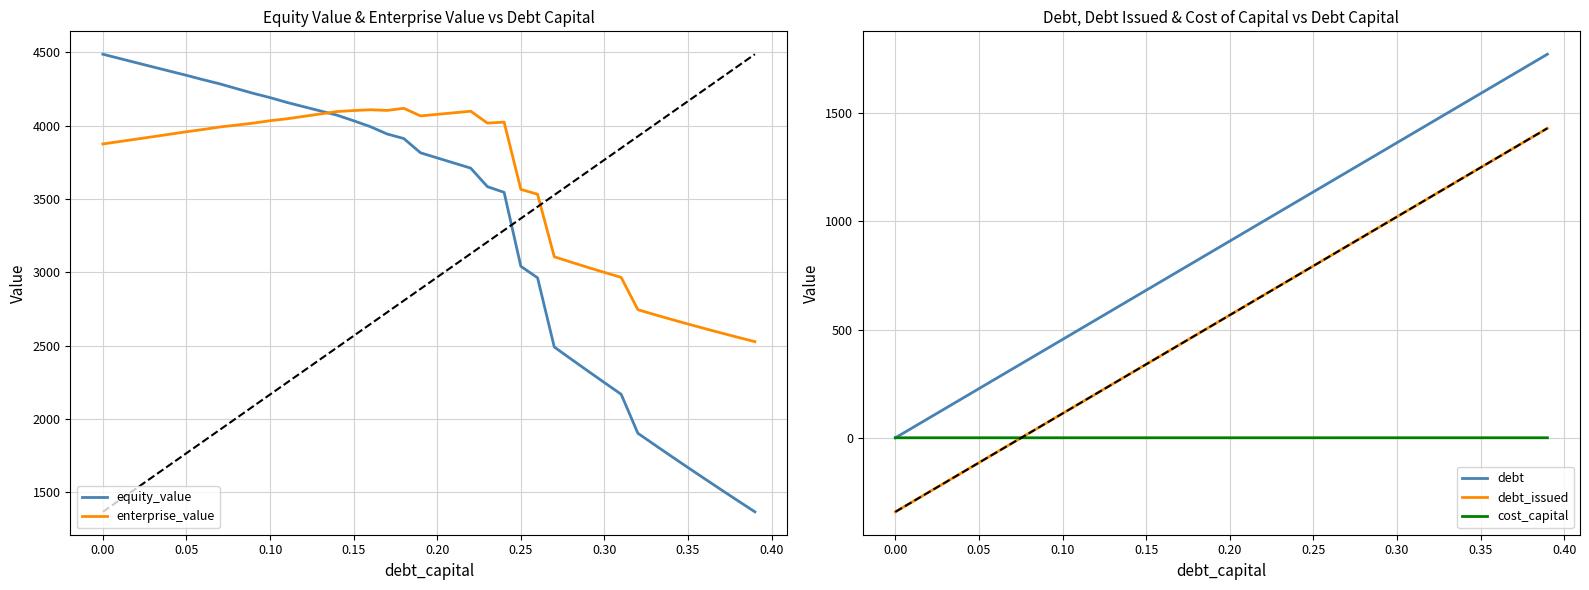

True or false: debt_issued and debt intersect in this chart.

False